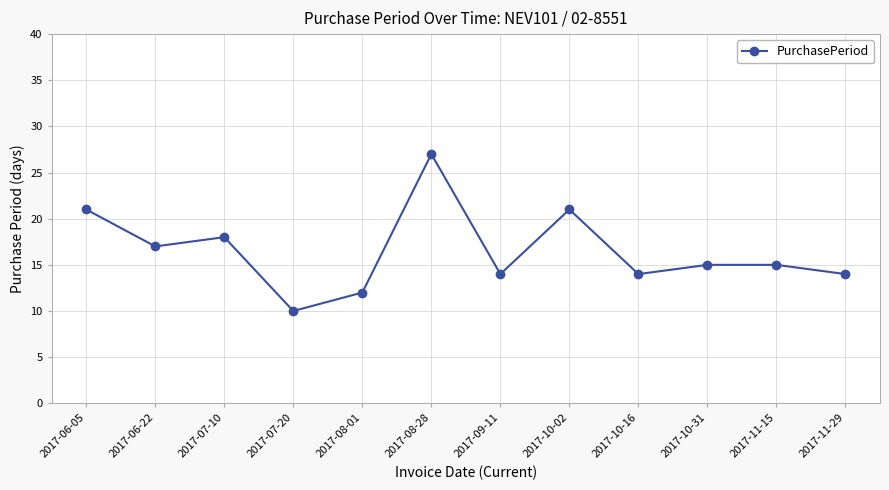

True or false: there are more than 2 points higher than both neighbors.

True